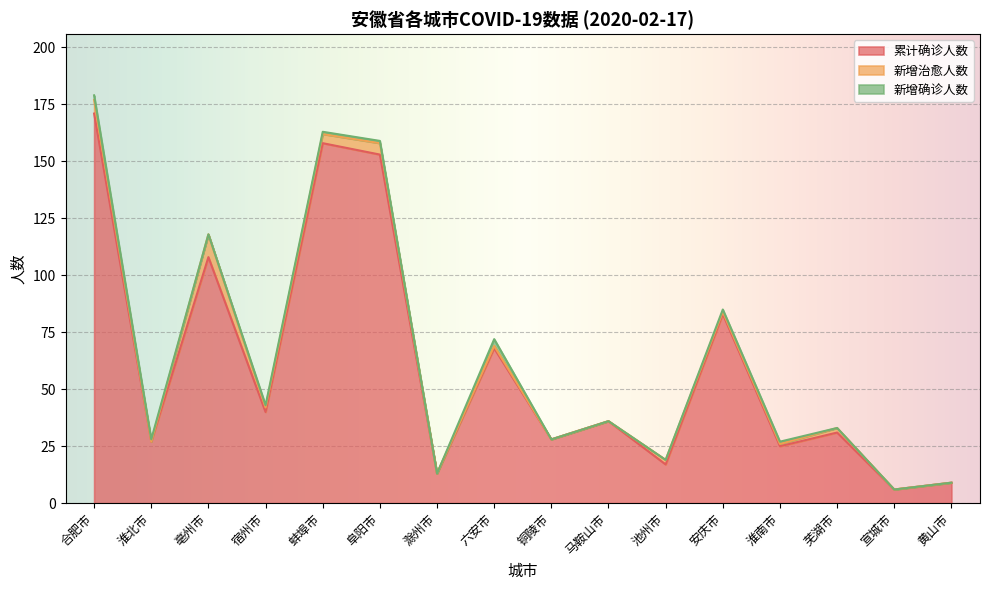

Which category has the highest value in the 累计确诊人数 series?

合肥市